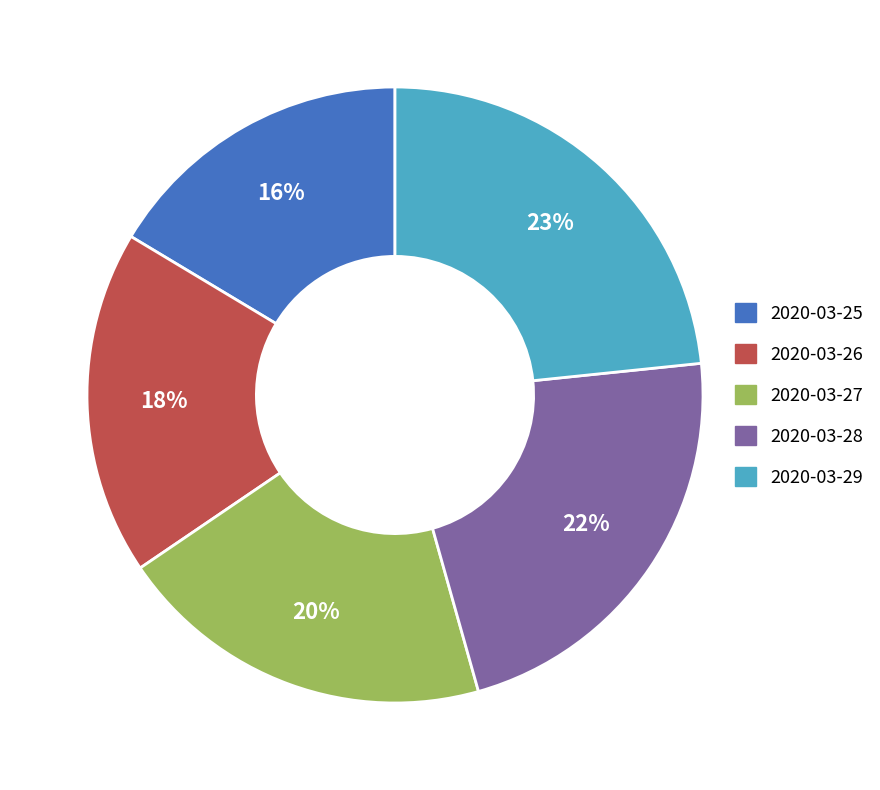

Does 2020-03-26 represent more than half of the total?

No